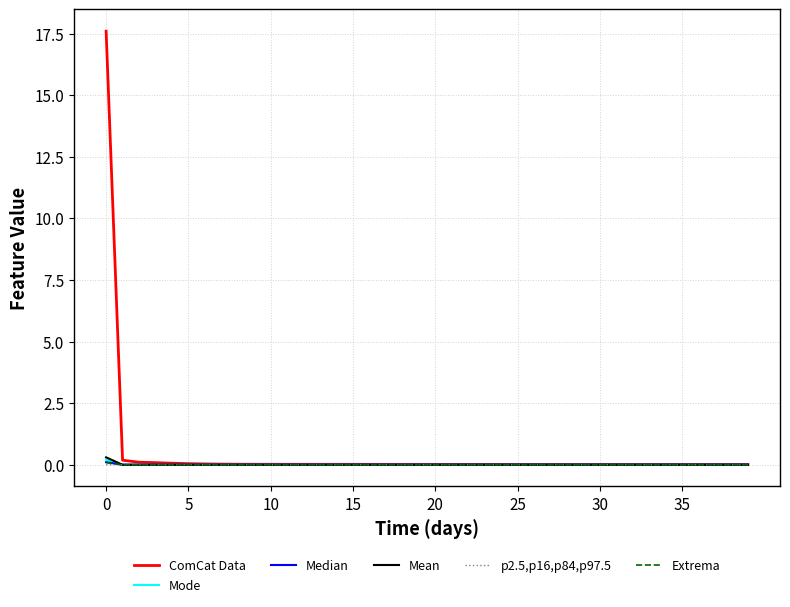

What is the difference between the maximum and minimum values in the Extrema series?

0.1